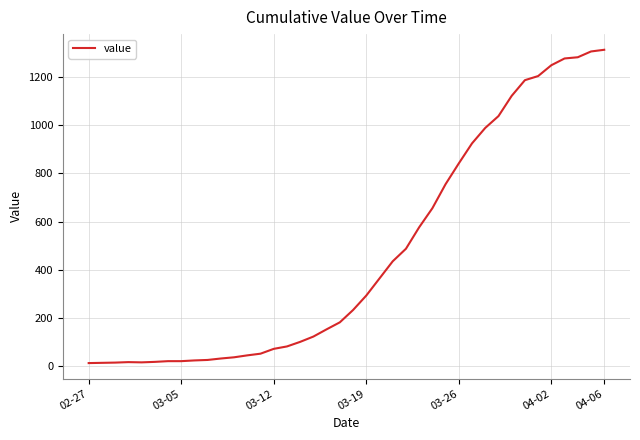

What is the greatest value displayed?

1312